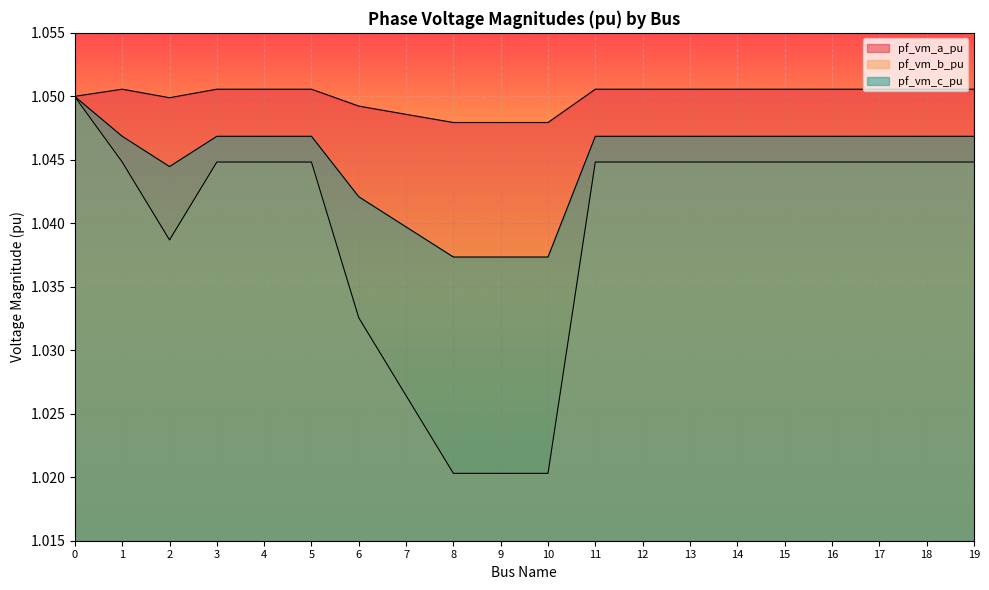

What is the value of the pf_vm_c_pu point at the 11th from the left?

1.0